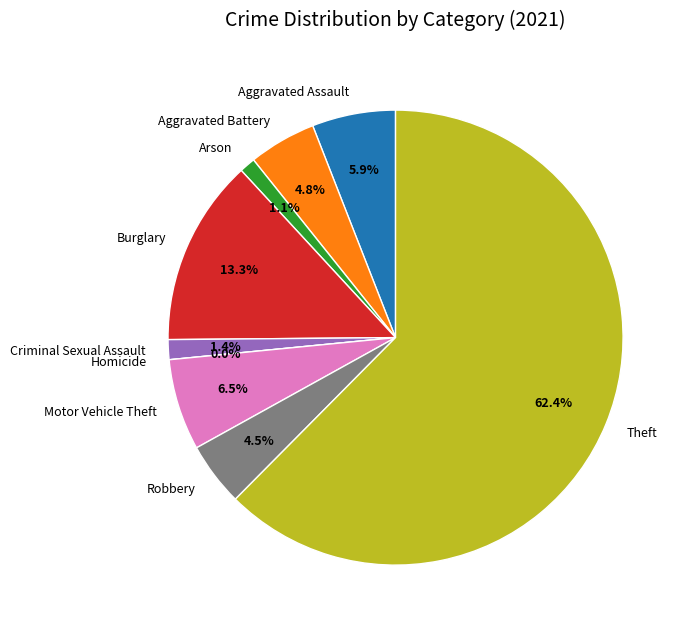

Approximately how many times larger is the value at Aggravated Assault compared to Motor Vehicle Theft?

0.9